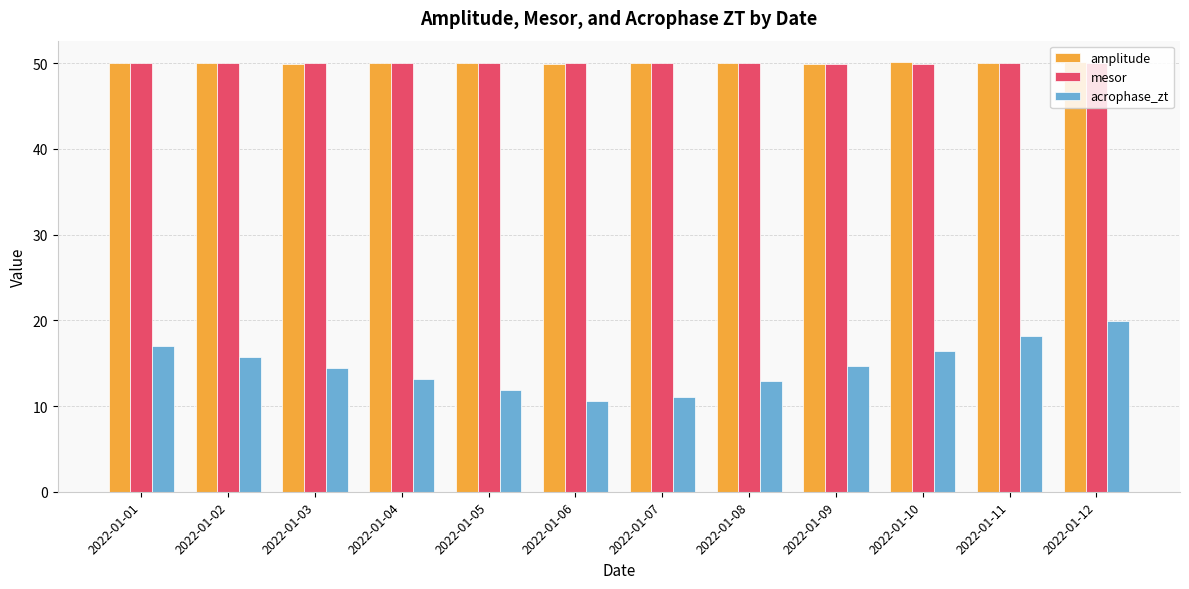

What is the maximum value for amplitude?

50.1